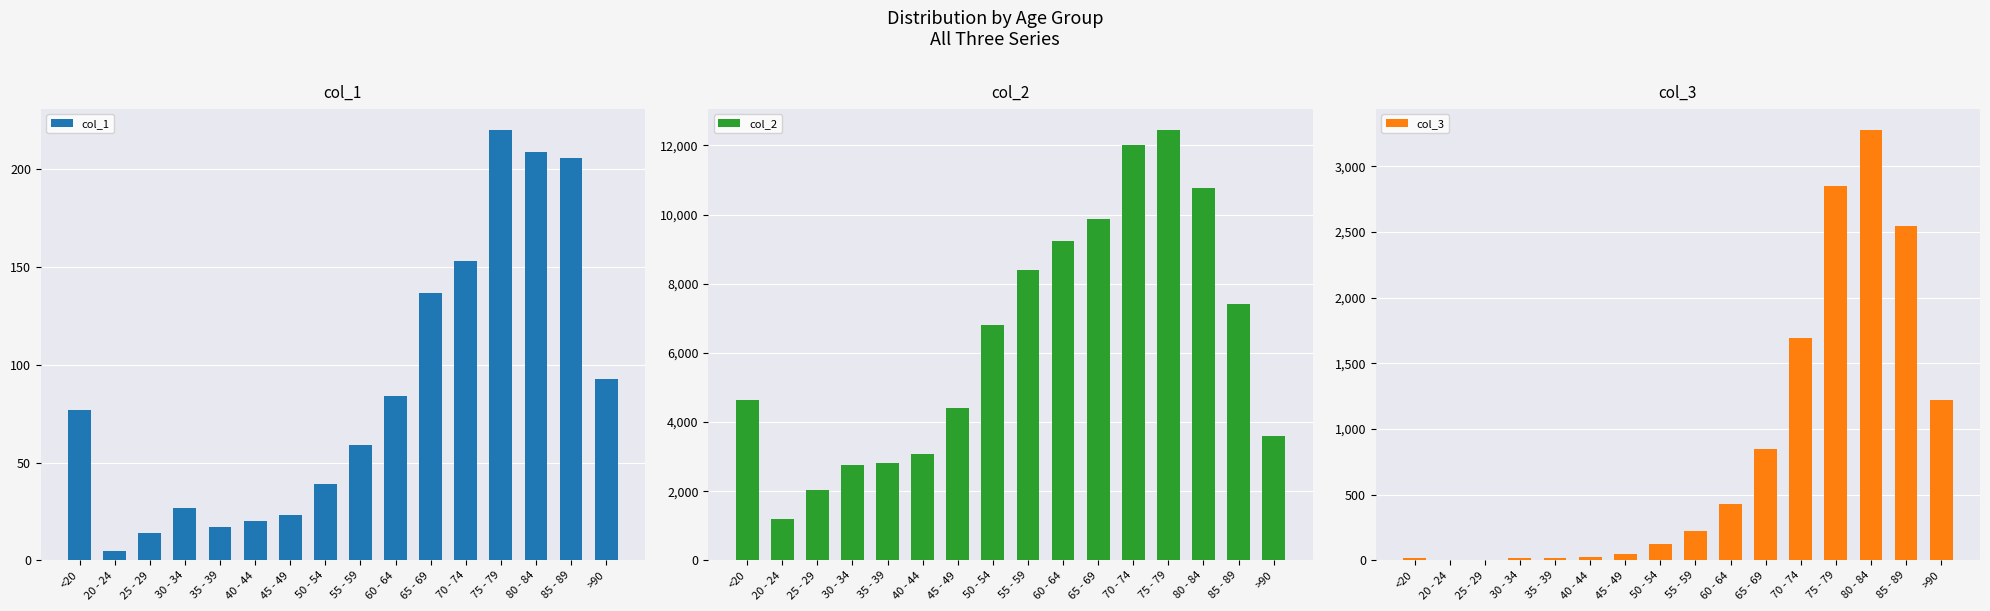

Is it true that col_3 equals 25 at 30 - 34?

False